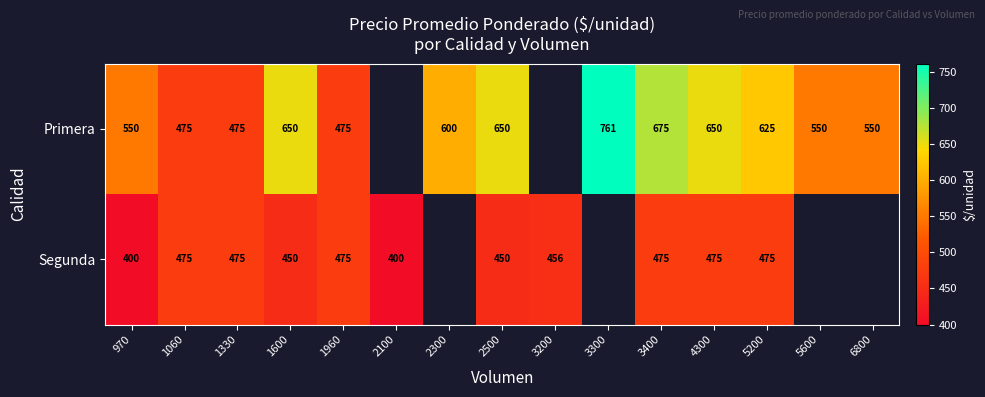

Is it true that Segunda equals 732 at 3400?

False